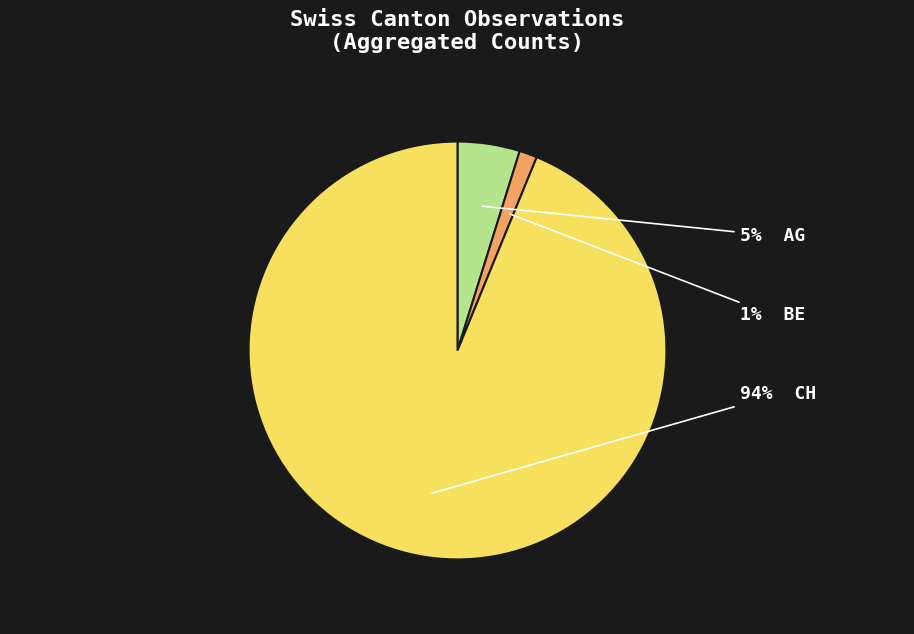

Is there a majority slice in this chart?

Yes